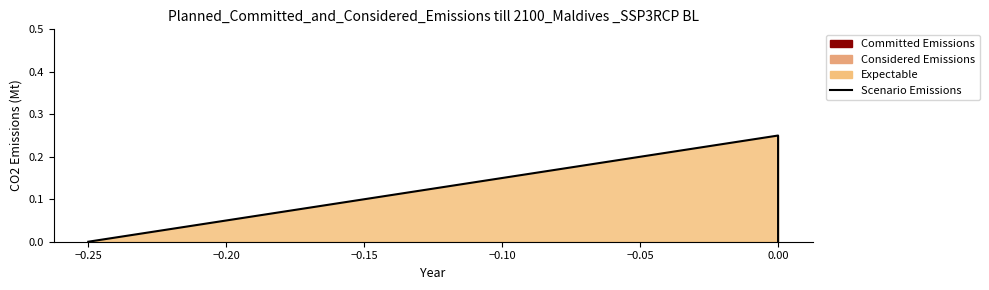

The chart shows a value of -0.1 at −0.25. True or false?

False